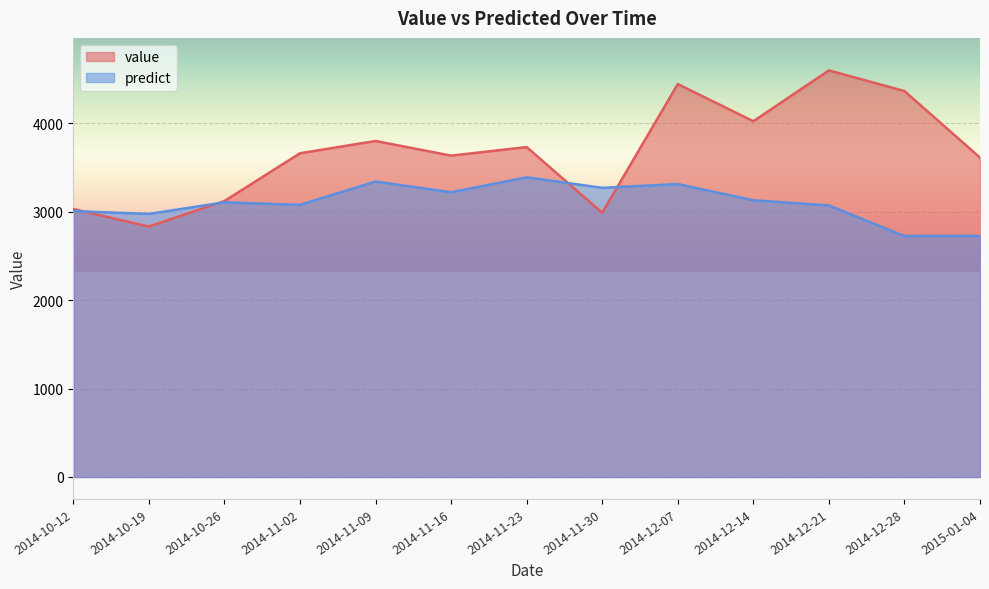

Which series has the largest total across all categories?

value